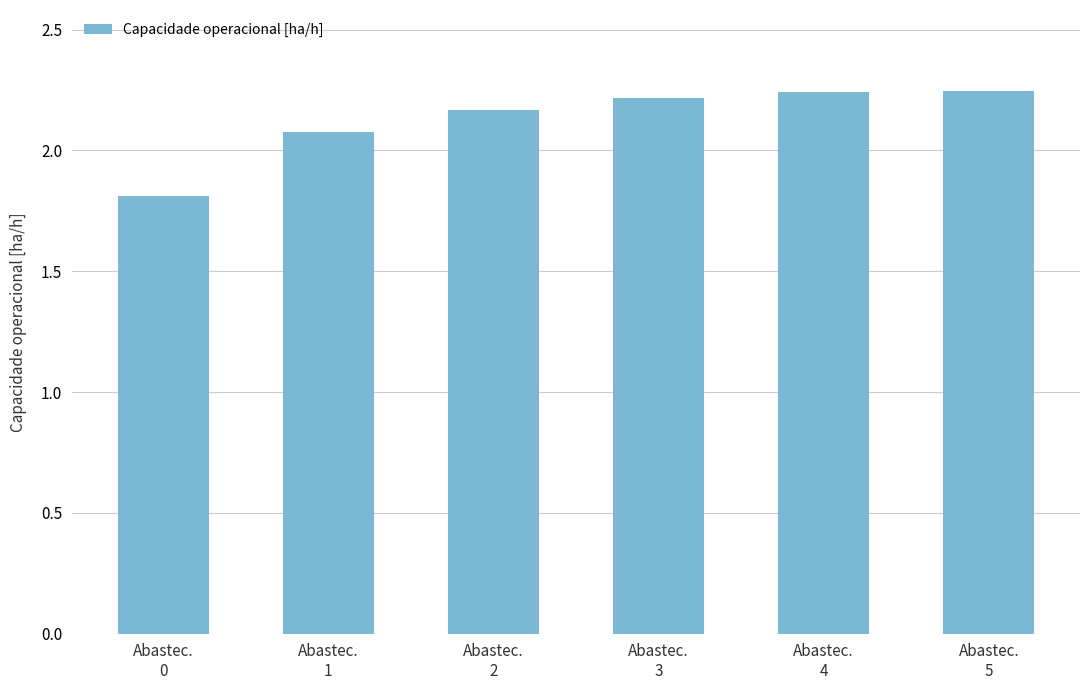

What is the value of the 1st bar from the left?

1.8